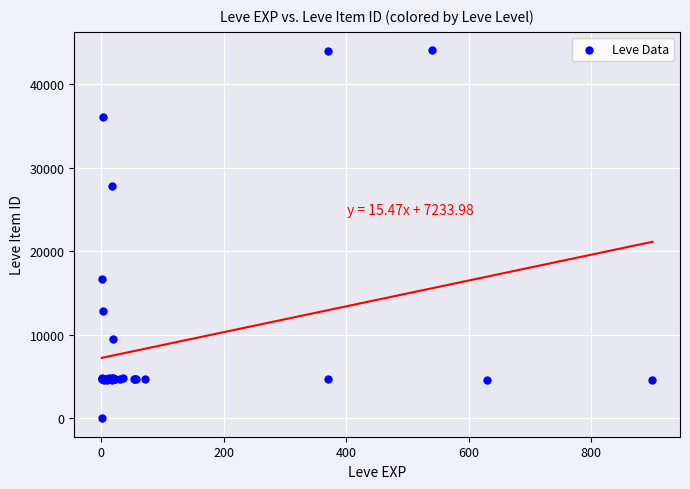

What Y value in the scatter plot is closest to 22050?

16734